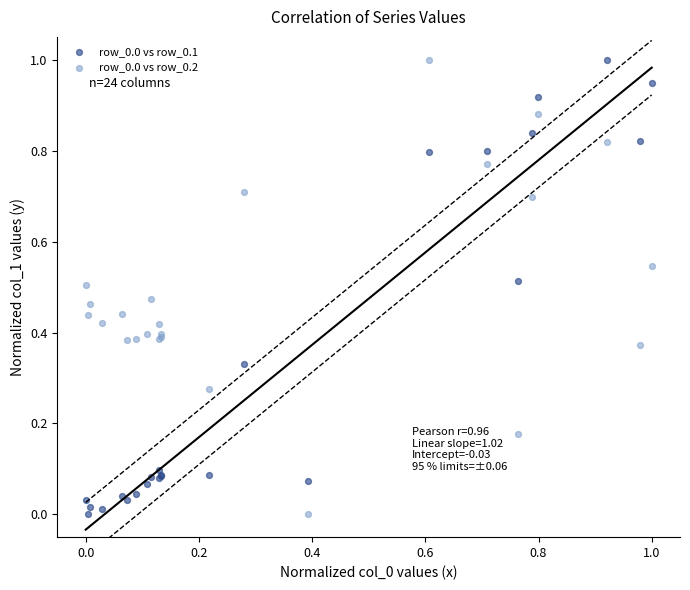

What is the X range (max minus min) for the scatter plot?

1.0